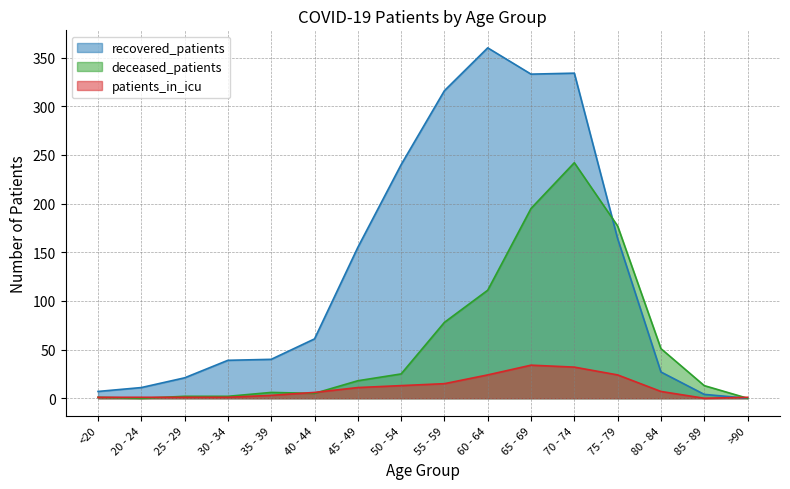

What is the greatest value displayed?

360